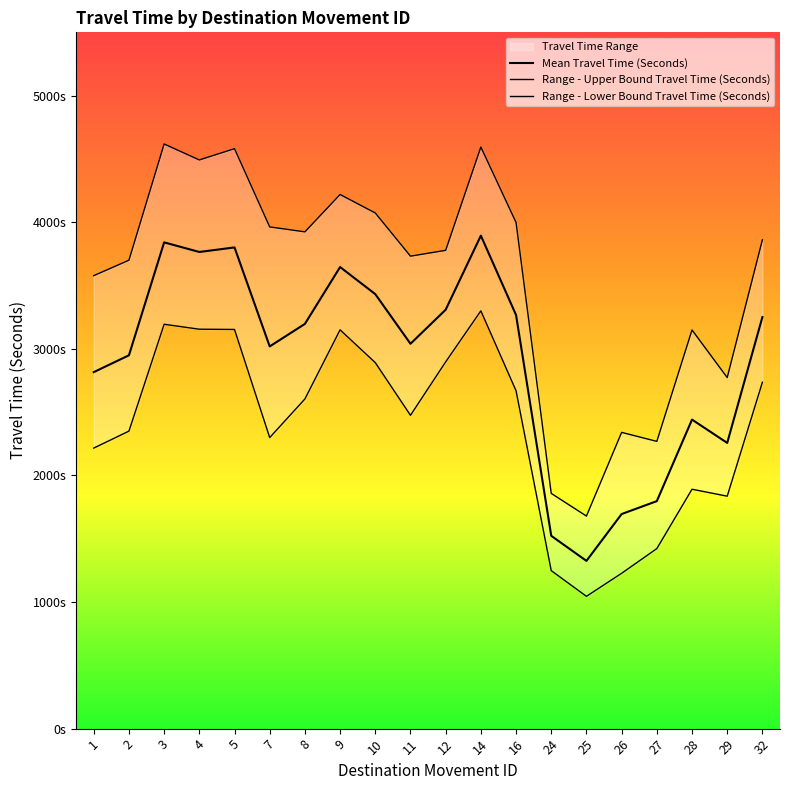

True or false: Range - Lower Bound Travel Time (Seconds) has a value of 1650 at 32.

False